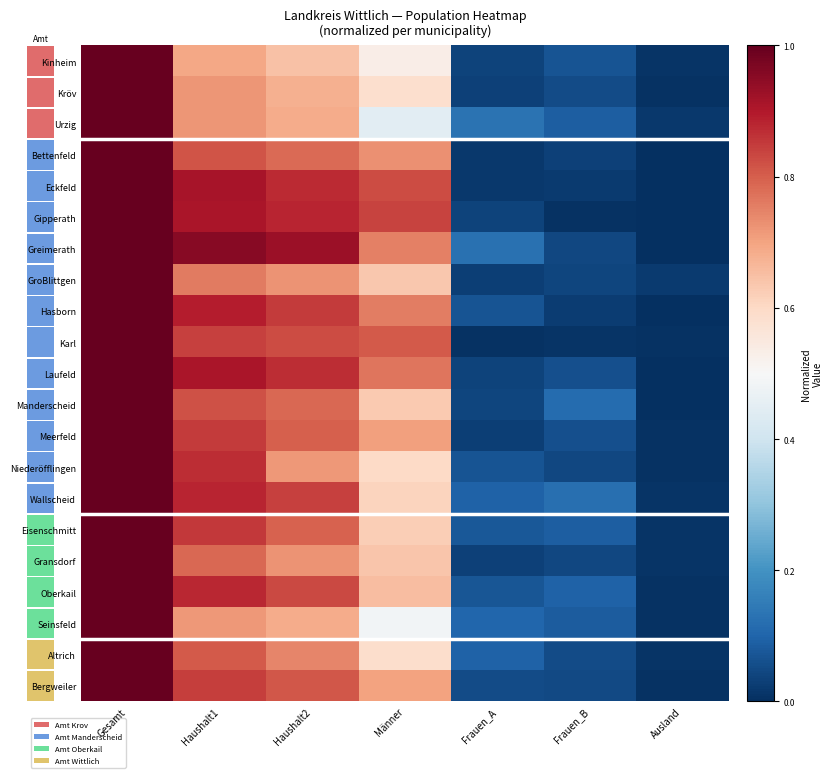

True or false: Oberkail has a value of 0.5 at Haushalt1.

False